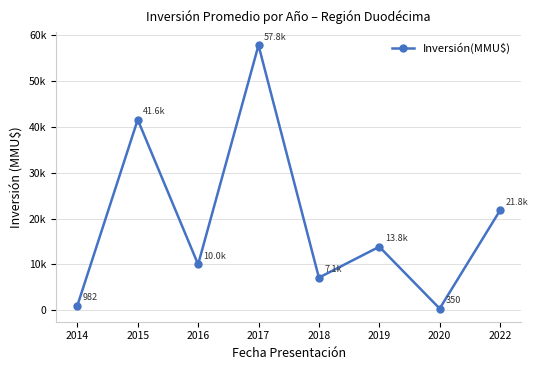

Is this an area chart (filled region under the line)?

No